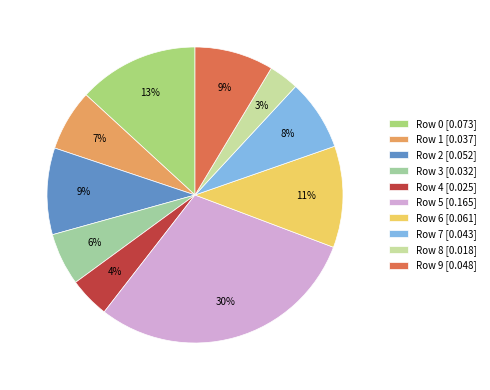

Is it true that Row 9 [0.048] is 1% of the pie?

False